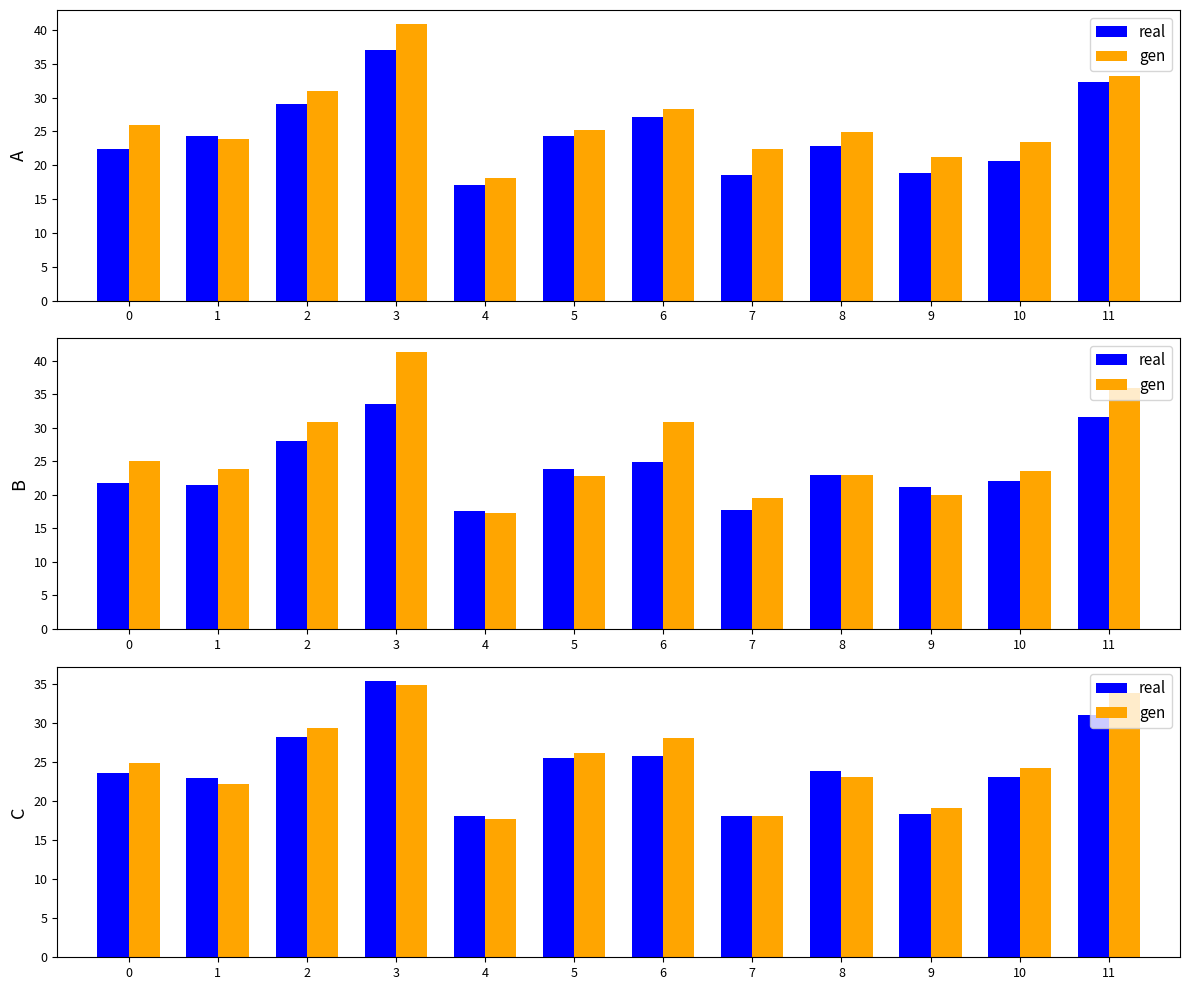

At 9, list the series in order from largest to smallest.

gen, real